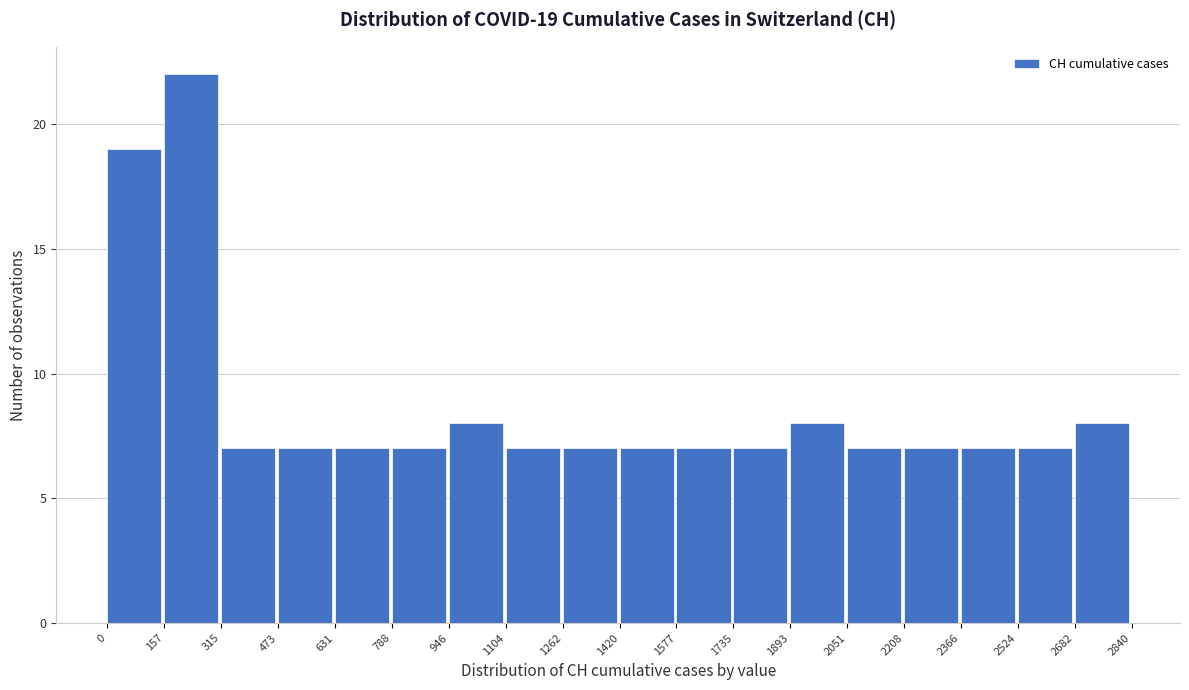

Over which range of the x-axis is the bar tallest?

157 to 315